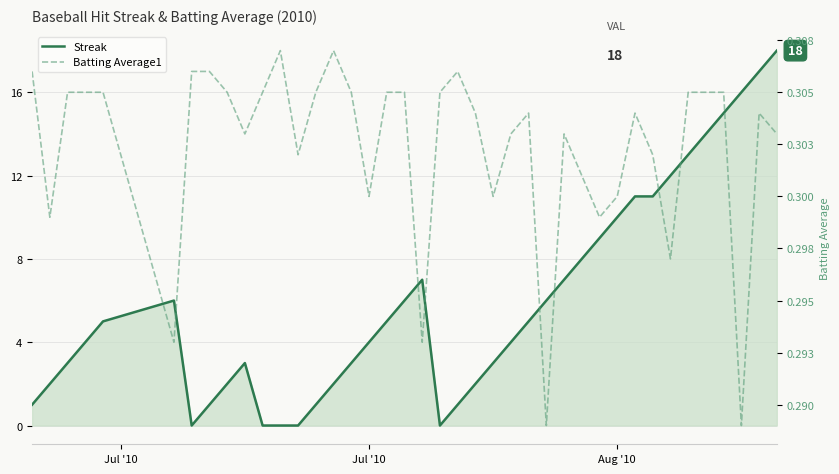

Reading left to right, list all the values displayed in this chart.

Streak: 1.0	2.0	3.0	4.0	5.0	6.0	0.0	1.0	2.0	3.0	0.0	0.0	0.0	1.0	2.0	3.0	4.0	5.0	6.0	7.0	0.0	1.0	2.0	3.0	4.0	5.0	6.0	7.0	8.0	9.0	10.0	11.0	11.0	12.0	13.0	14.0	15.0	16.0	17.0	18.0
Batting Average1: 0.3	0.3	0.3	0.3	0.3	0.3	0.3	0.3	0.3	0.3	0.3	0.3	0.3	0.3	0.3	0.3	0.3	0.3	0.3	0.3	0.3	0.3	0.3	0.3	0.3	0.3	0.3	0.3	0.3	0.3	0.3	0.3	0.3	0.3	0.3	0.3	0.3	0.3	0.3	0.3